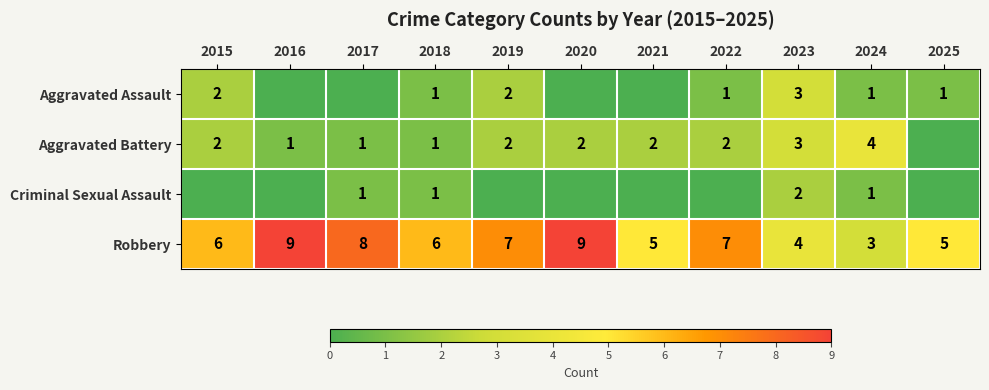

Is the value of Aggravated Assault at 2023 greater than the value of Robbery at 2025?

No